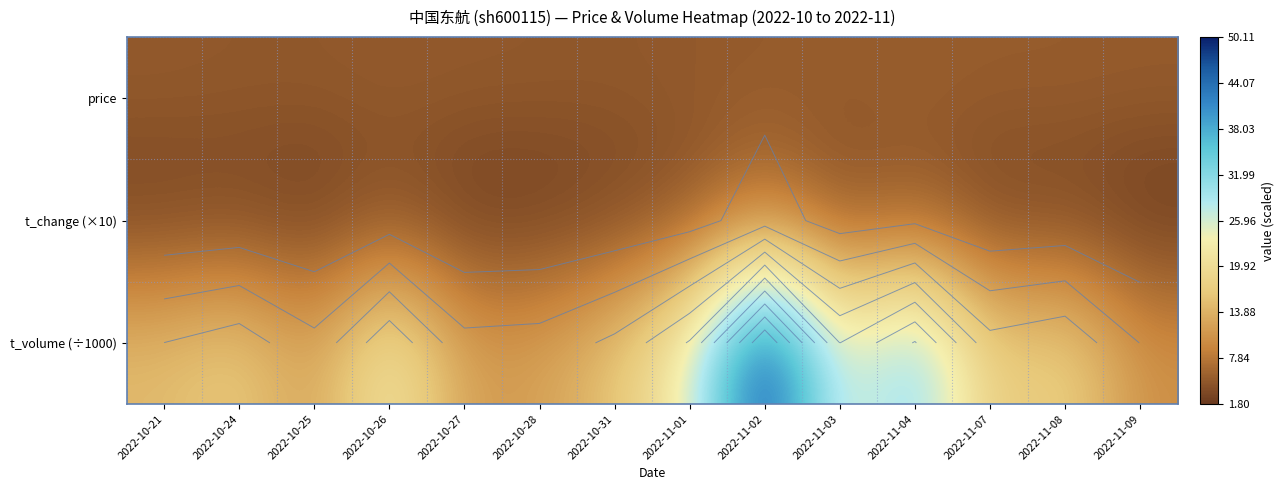

At which category is the sum across all series the highest?

2022-11-02